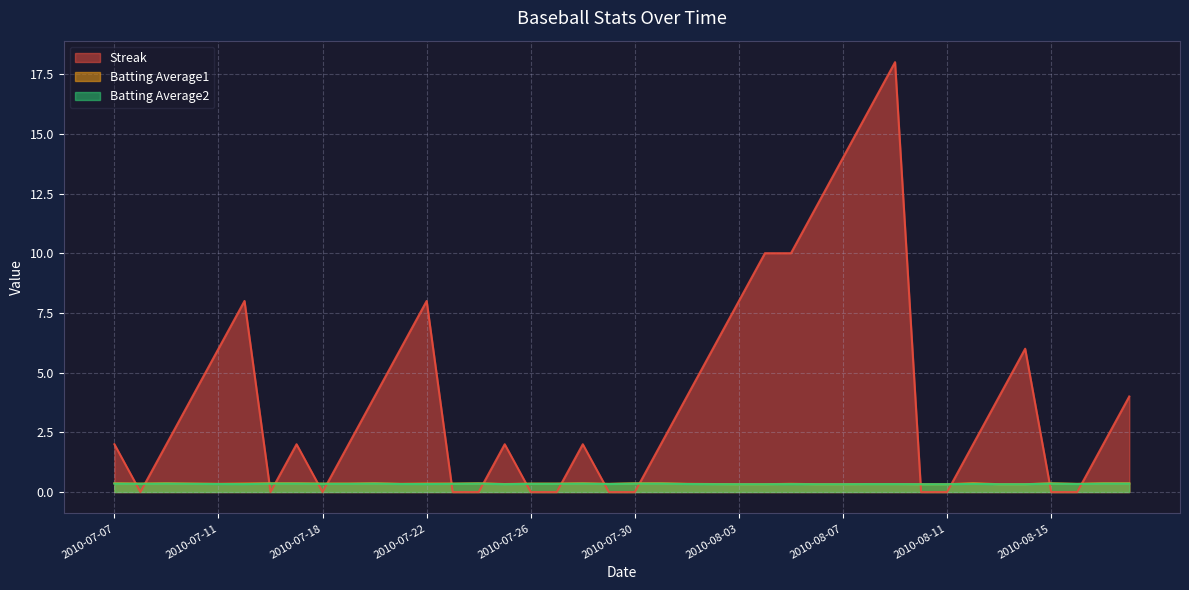

The value of Streak at 2010-07-18 is 0.0. True or false?

True